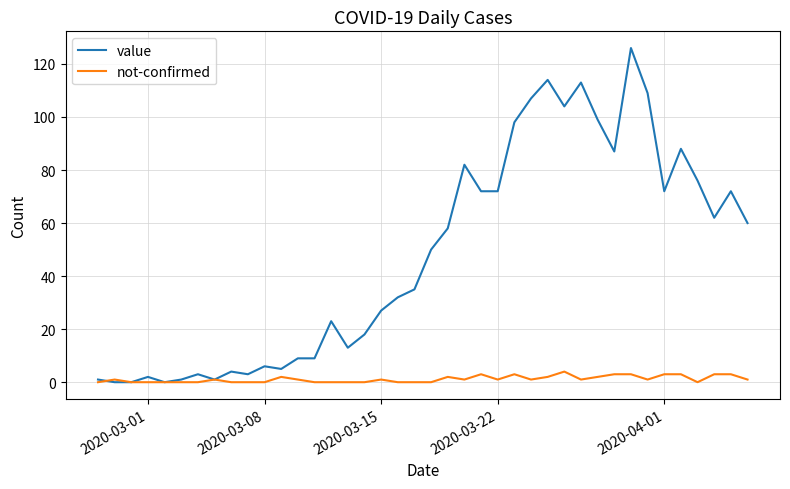

List the series in order of their peak value, highest first.

value, not-confirmed